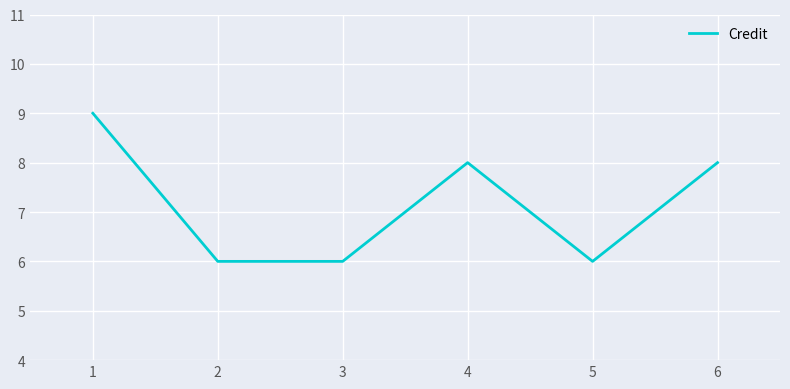

What is the maximum value shown in the chart?

9